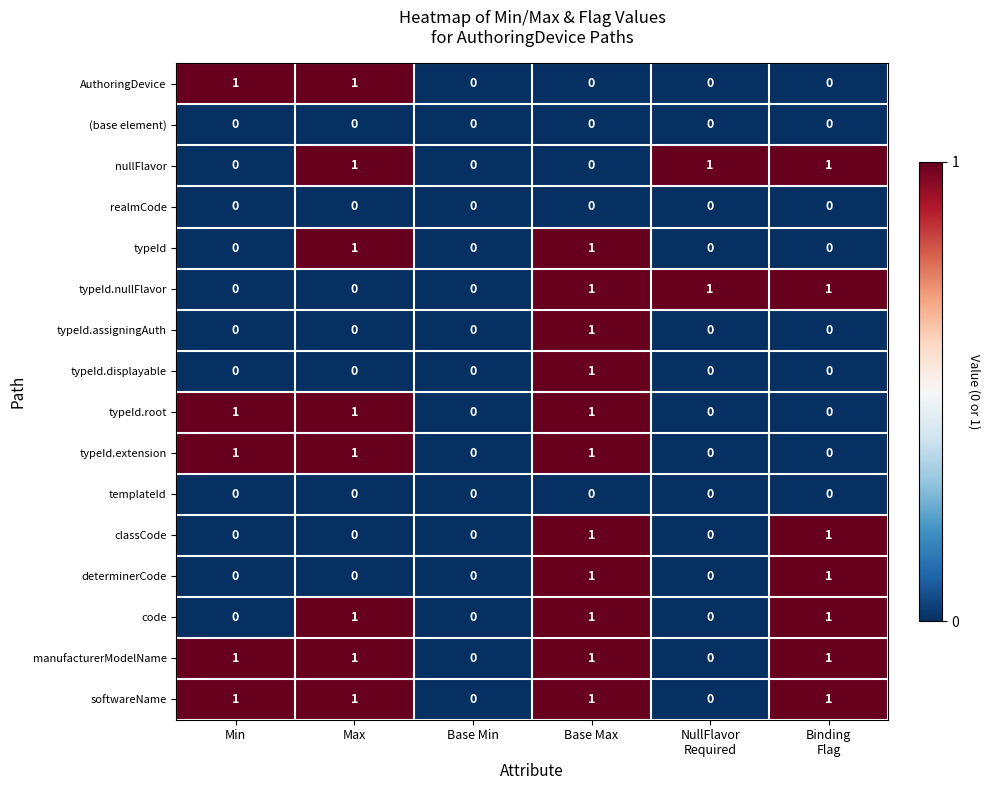

What is the sum of all manufacturerModelName values?

4